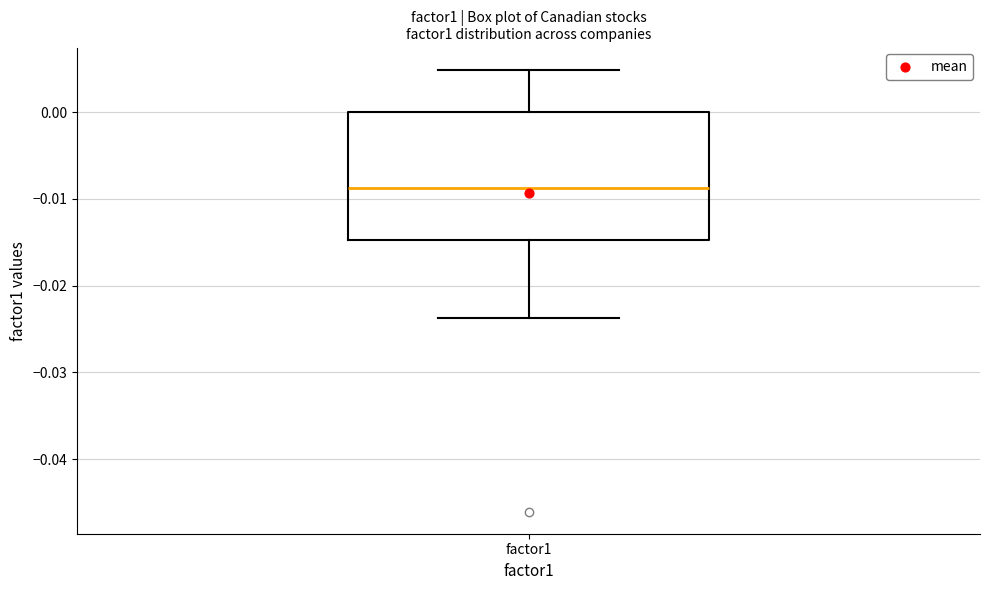

Read this box plot against the y-axis: the position of the median line, the range covered by the box, and the ends of both whiskers. The values are not printed on the chart, so give them approximately, as read against the axis.

median -0.009, box -0.015 to 0.000, whiskers -0.024 to 0.005